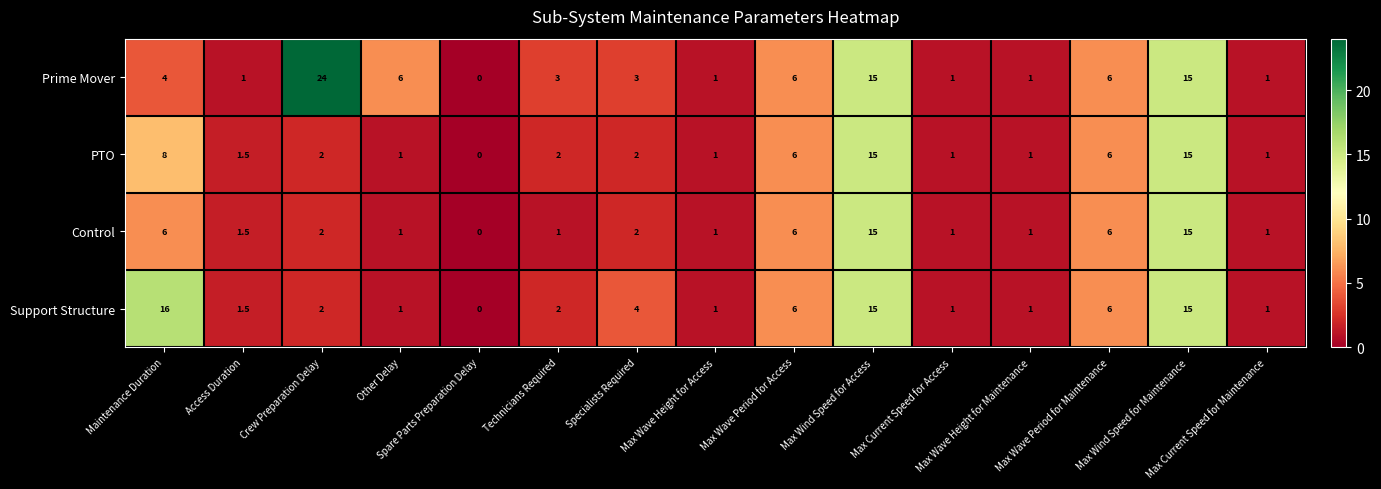

What is the total value across all series at Max Wind Speed for Access?

60.0